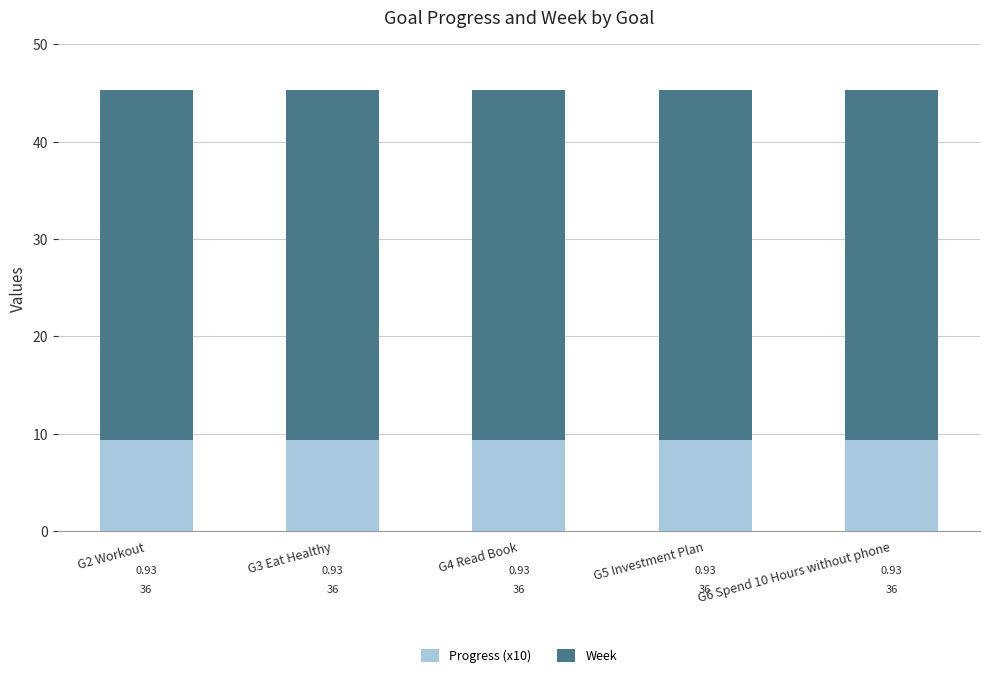

How many series are shown in this chart?

2